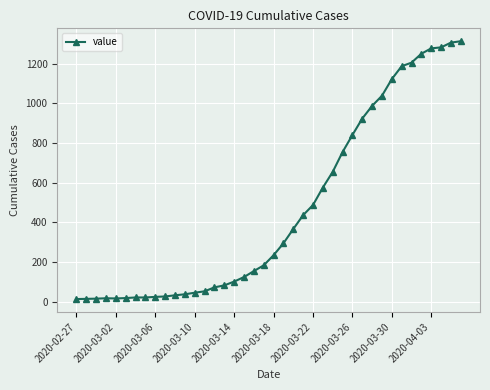

What is the maximum value shown in the chart?

1313